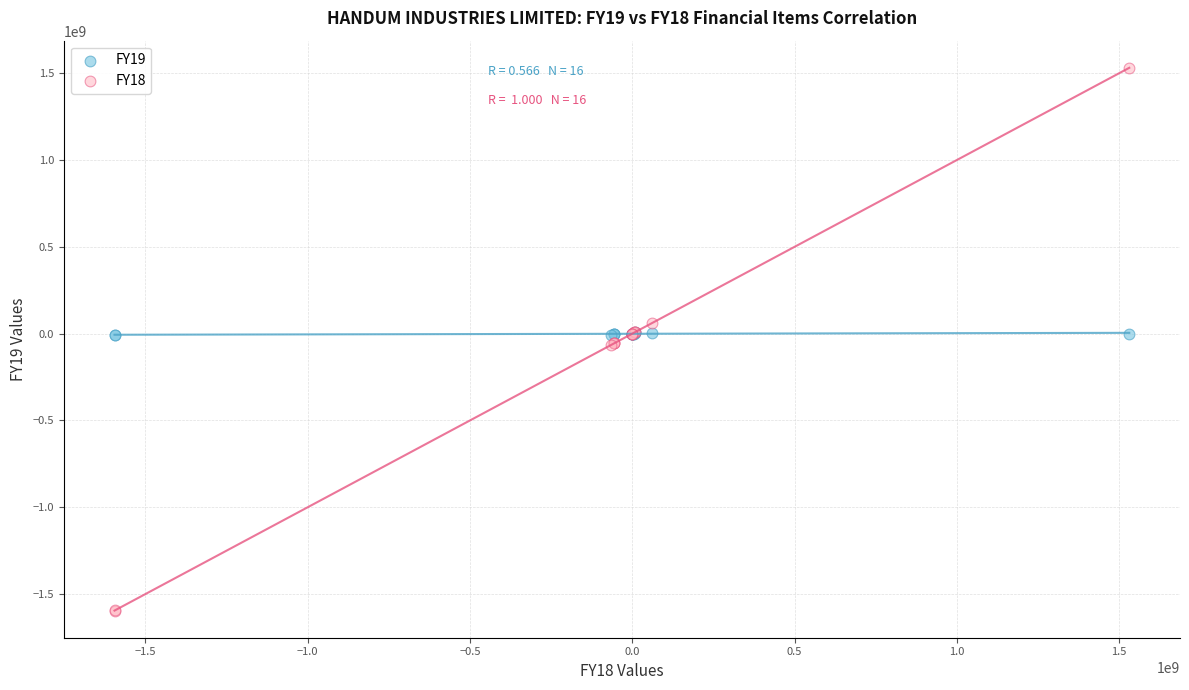

Which series contains the lowest Y value?

FY18